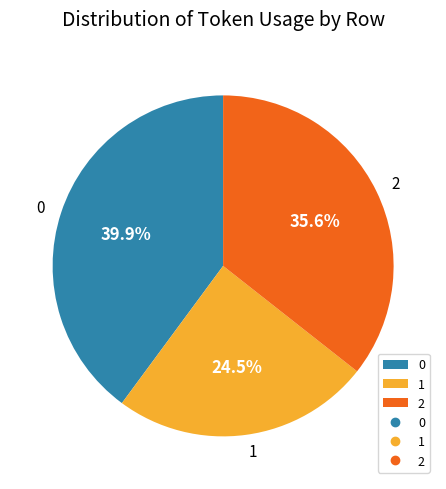

Is it true that 2 is 24% of the pie?

False